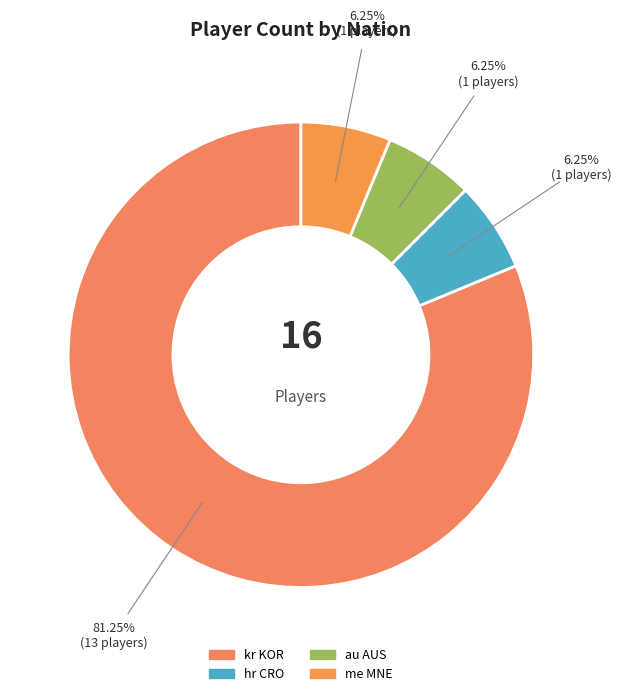

Combined, do kr KOR and au AUS account for over 50%?

Yes